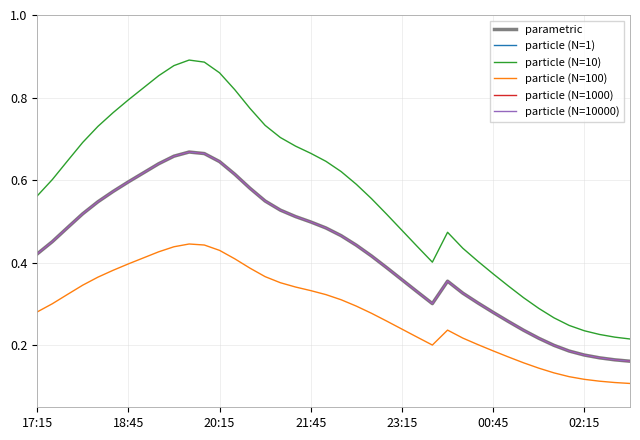

Does the chart have visible grid lines?

Yes